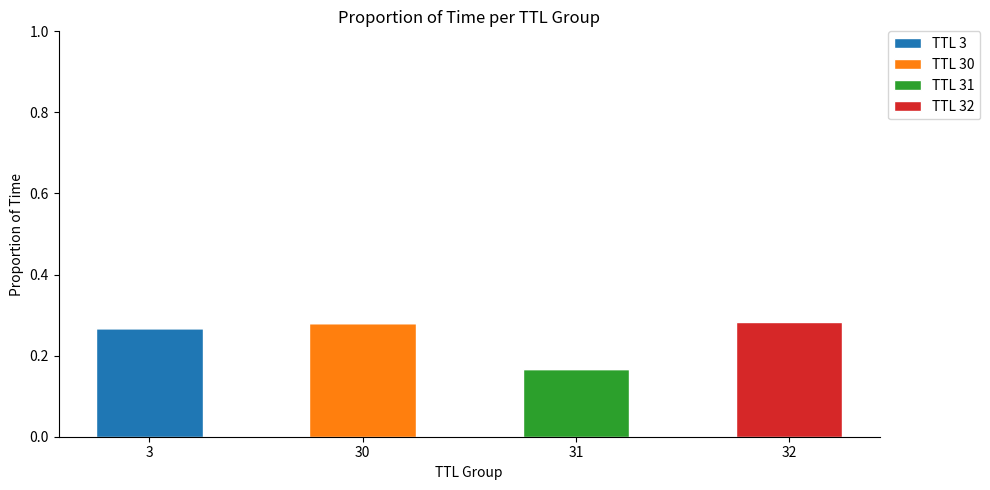

What is the total value across all series at 3?

0.3